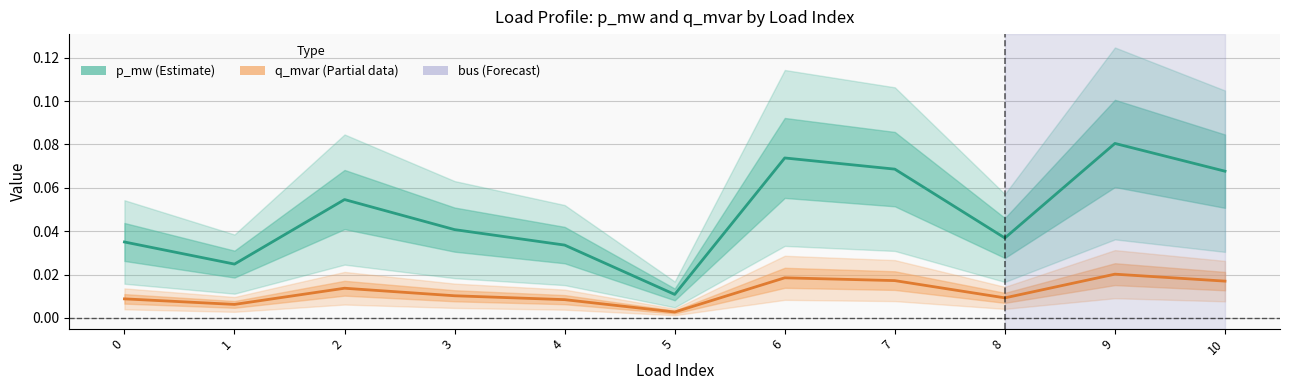

List the series in order of their overall mean, highest first.

p_mw, q_mvar